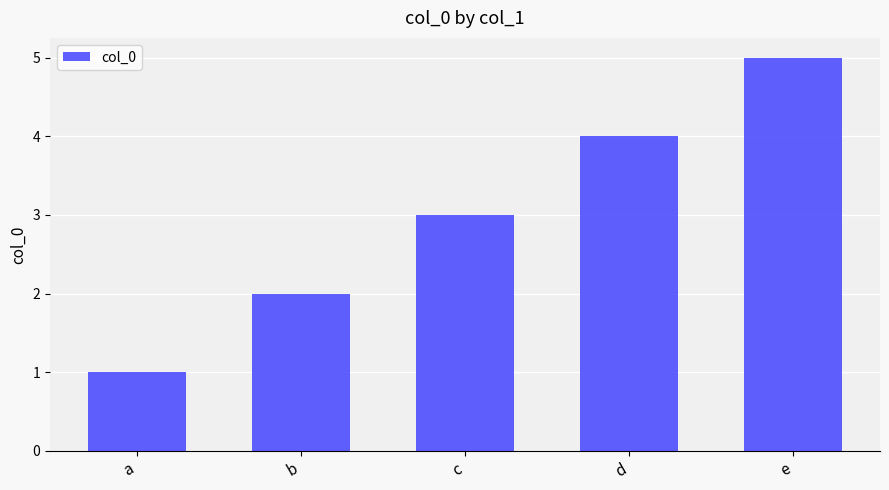

Is it true that the value at a is 1?

True